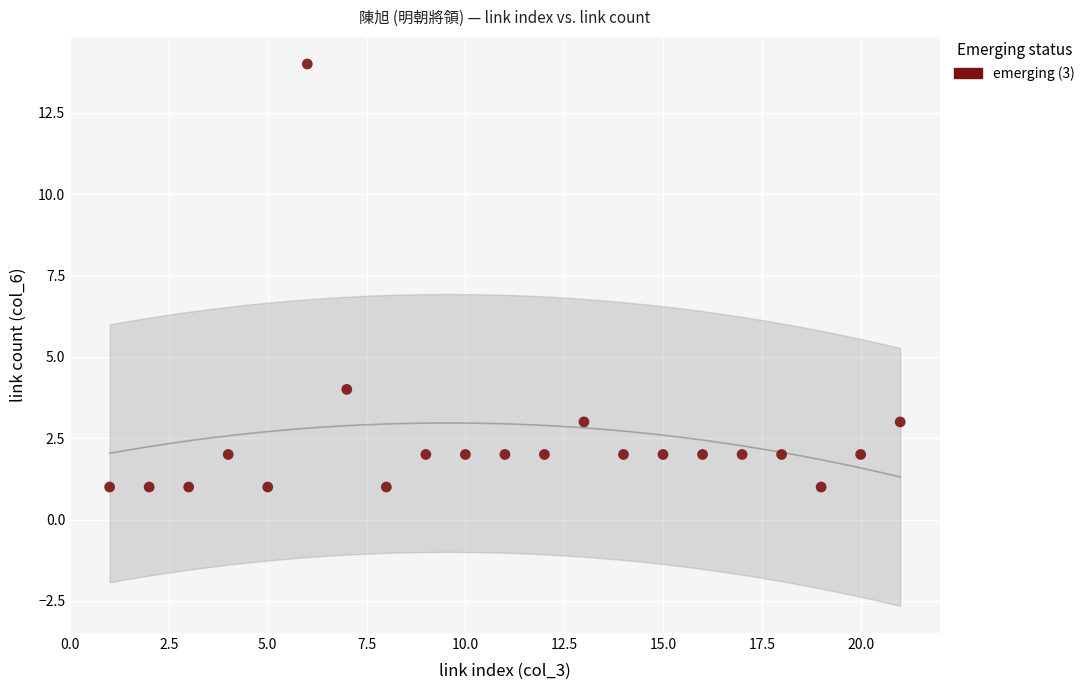

What is the range of Y values (max minus min)?

13